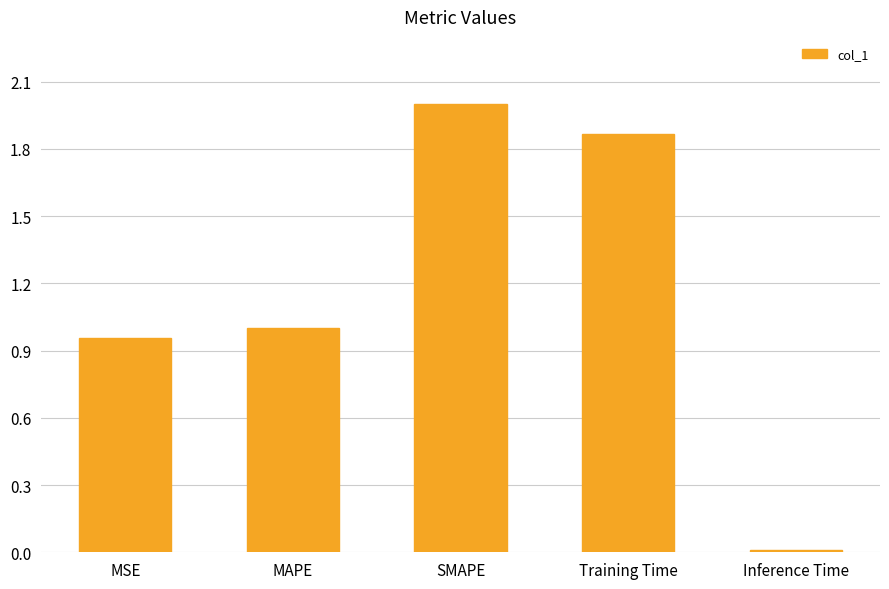

What is the difference between the values at Training Time and SMAPE?

0.1